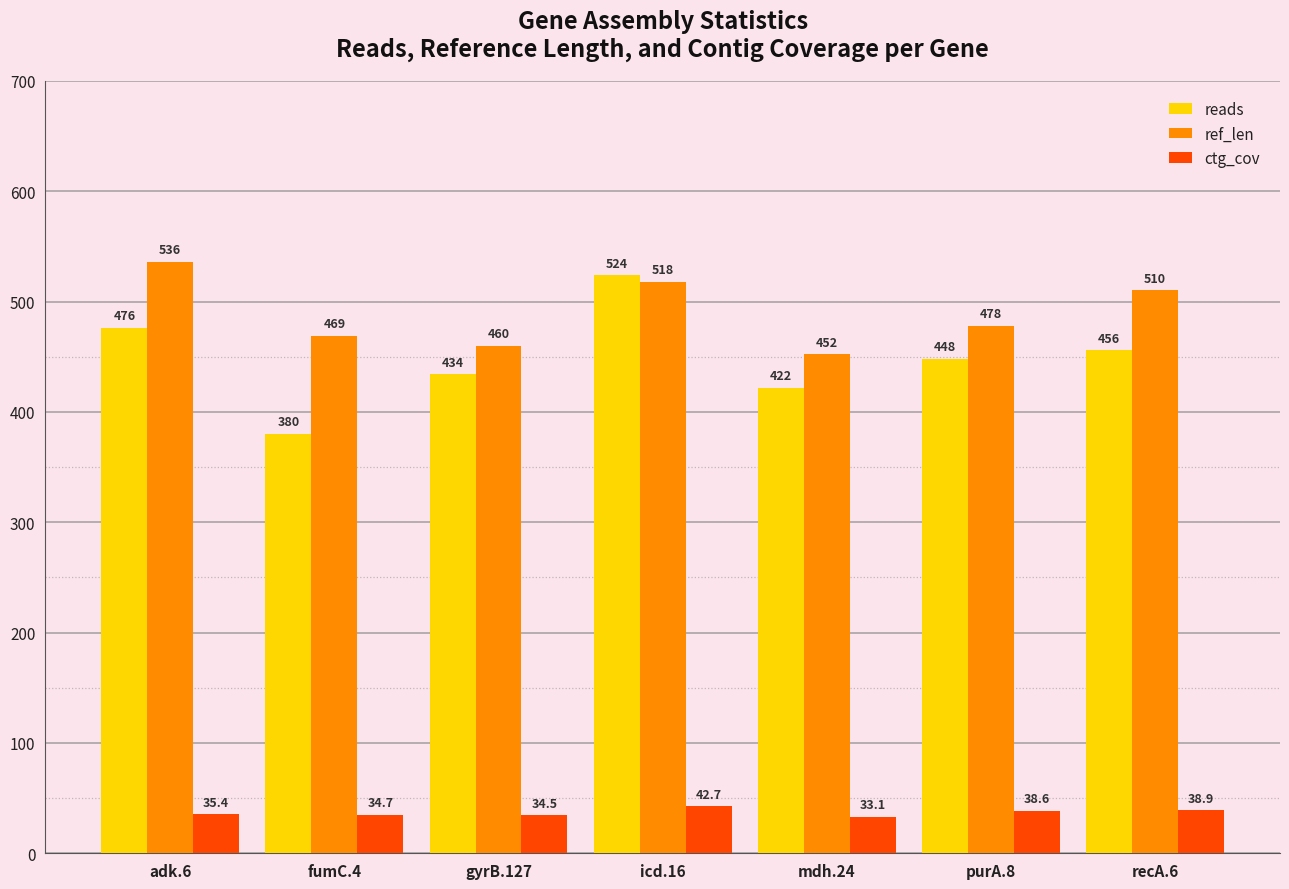

Reading right to left, extract all data points from this chart.

reads: 456.0	448.0	422.0	524.0	434.0	380.0	476.0
ref_len: 510.0	478.0	452.0	518.0	460.0	469.0	536.0
ctg_cov: 38.9	38.6	33.1	42.7	34.5	34.7	35.4